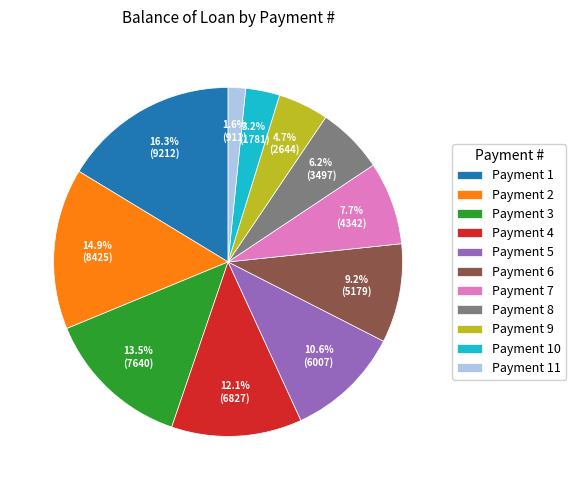

Combined, do Payment 1 and Payment 4 account for over 50%?

No